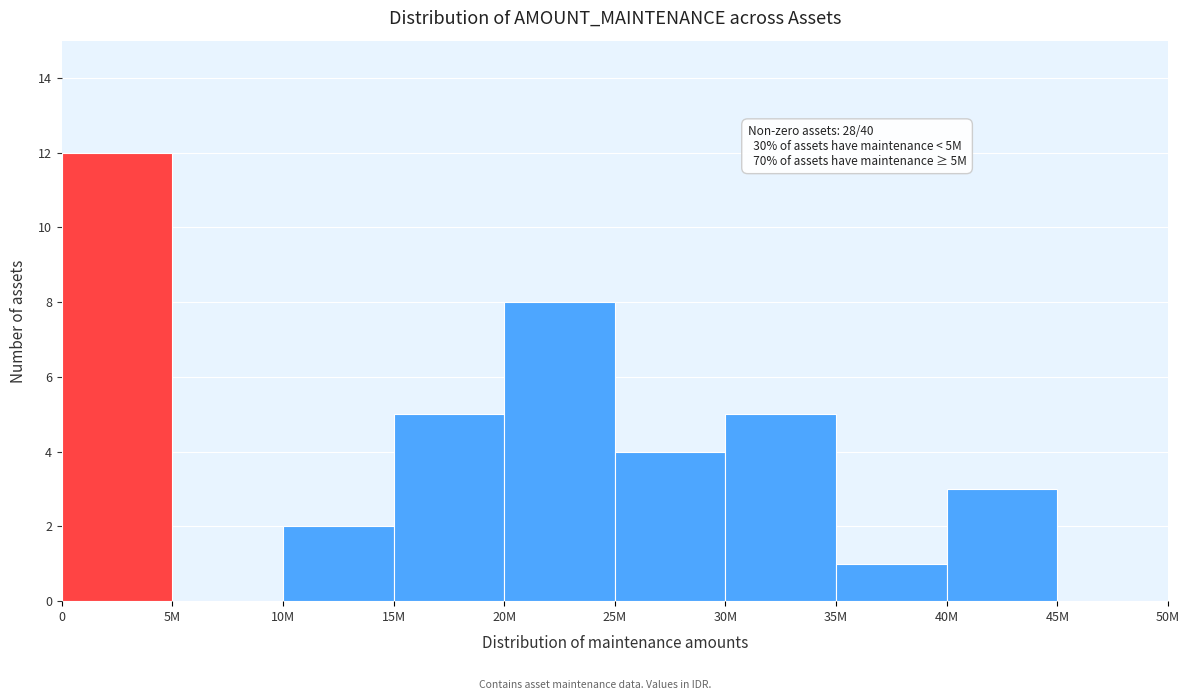

Reading left to right, extract all data points from this chart.

0=12	5M=0	10M=2	15M=5	20M=8	25M=4	30M=5	35M=1	40M=3	45M=0